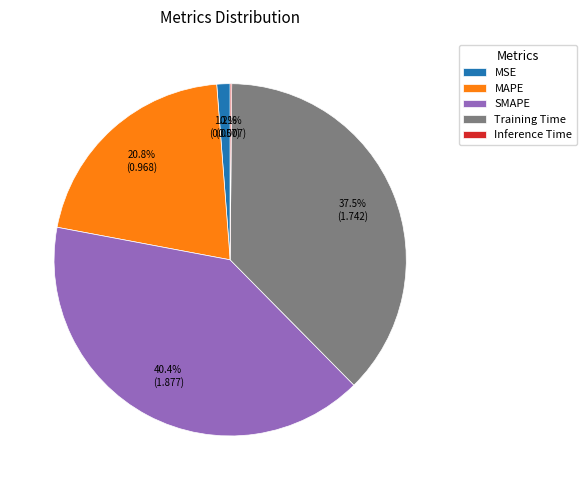

Combined, do MSE and Training Time account for over 50%?

No